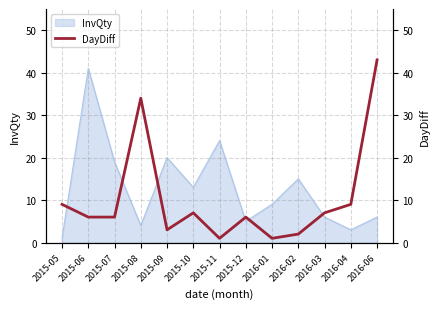

Is it true that InvQty equals 13 at 2015-10?

True